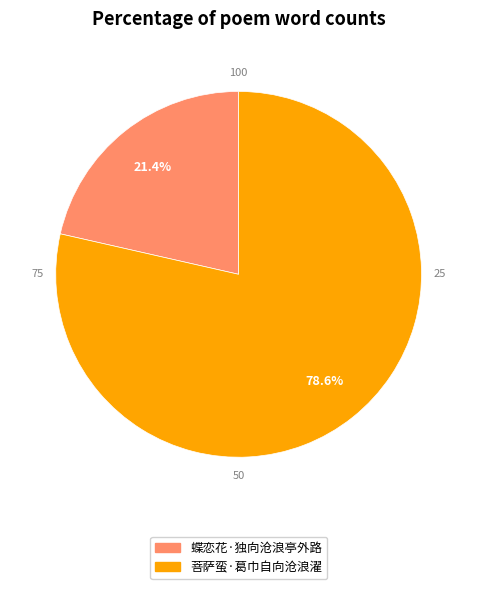

To the nearest percent, what is the combined percentage of 菩萨蛮·葛巾自向沧浪濯 and 蝶恋花·独向沧浪亭外路?

100%